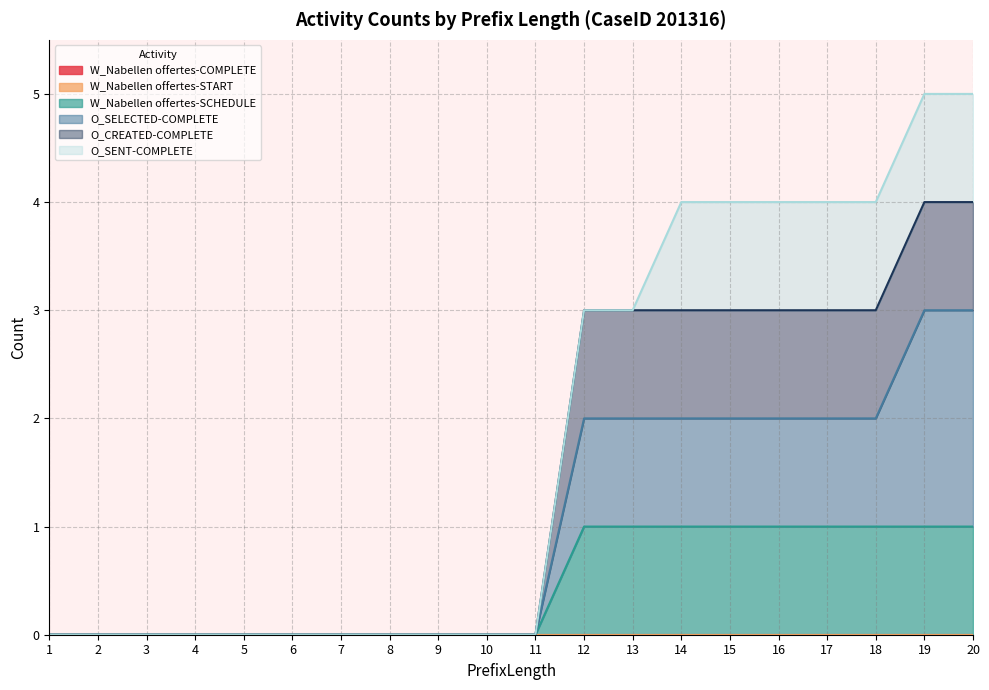

What is the difference between the maximum and second lowest values in the O_CREATED-COMPLETE series?

4